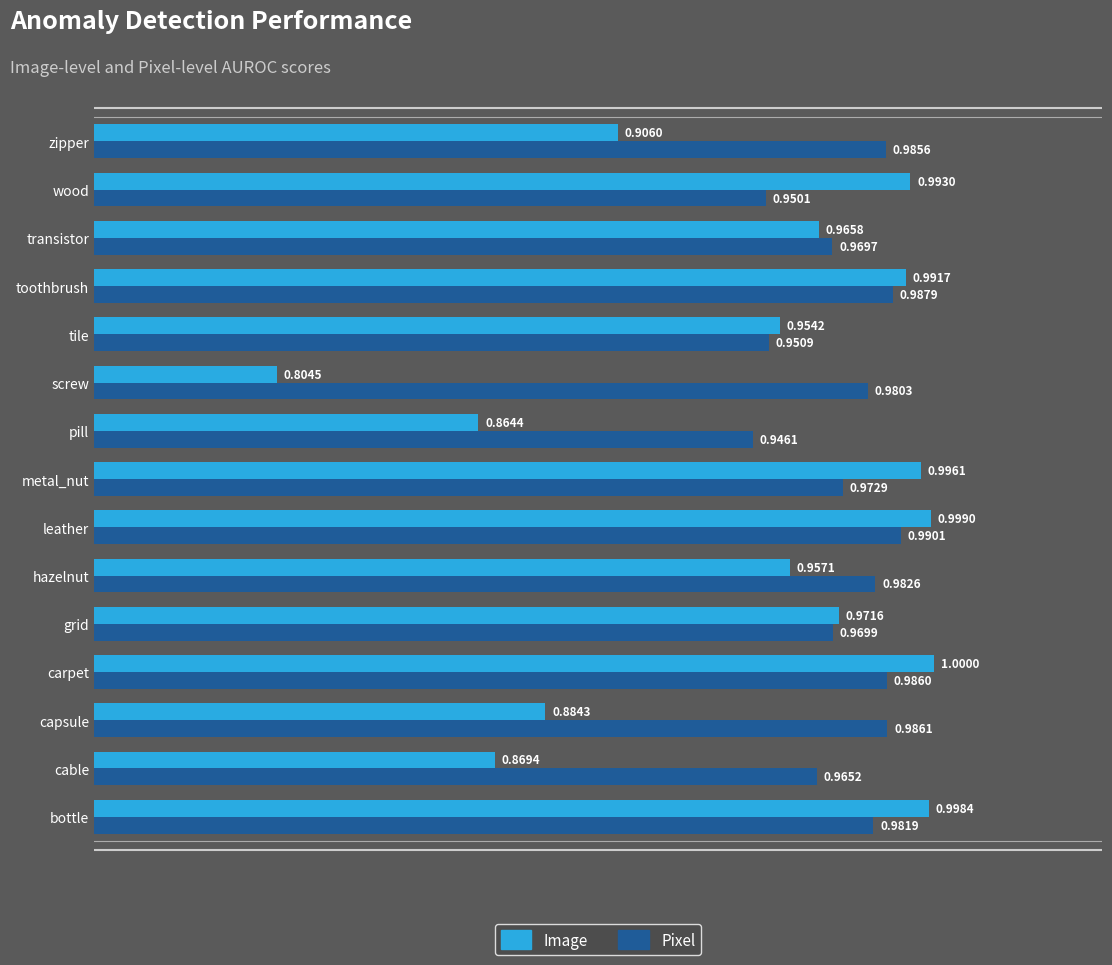

What is the average value of the Pixel series?

1.0